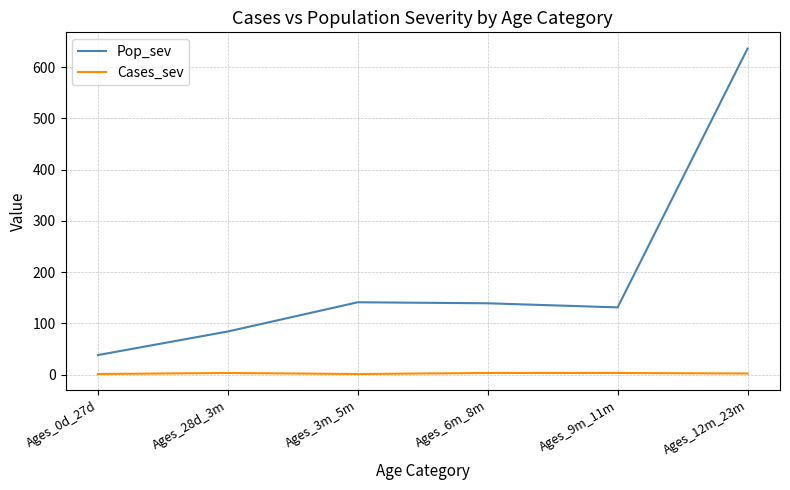

True or false: Pop_sev and Cases_sev intersect in this chart.

False